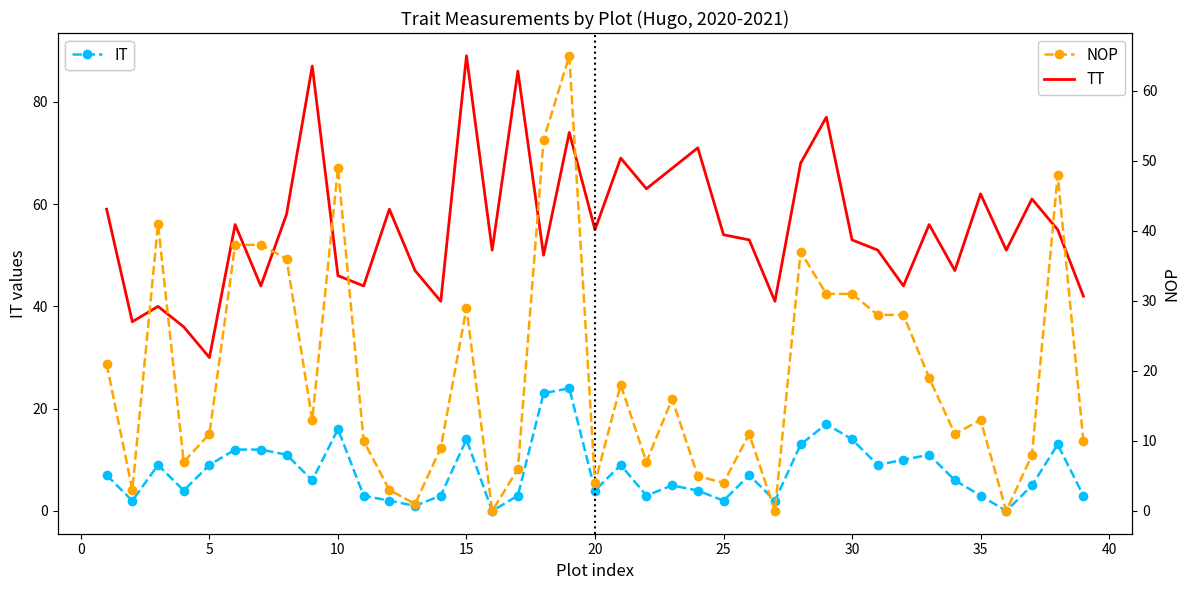

Which series has the largest total across all categories?

TT